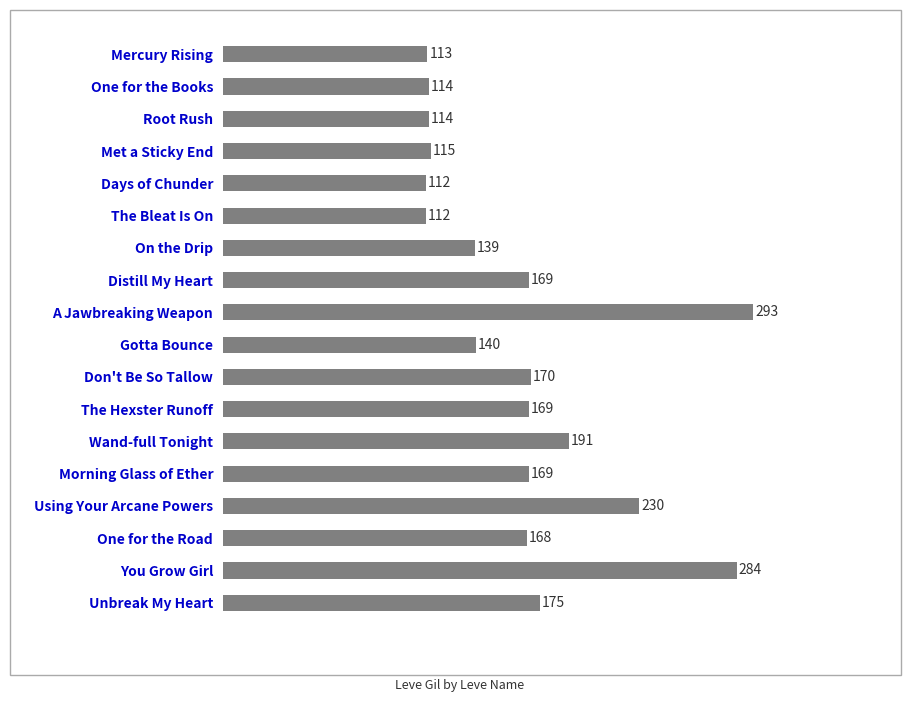

How many data points are less than 169?

9